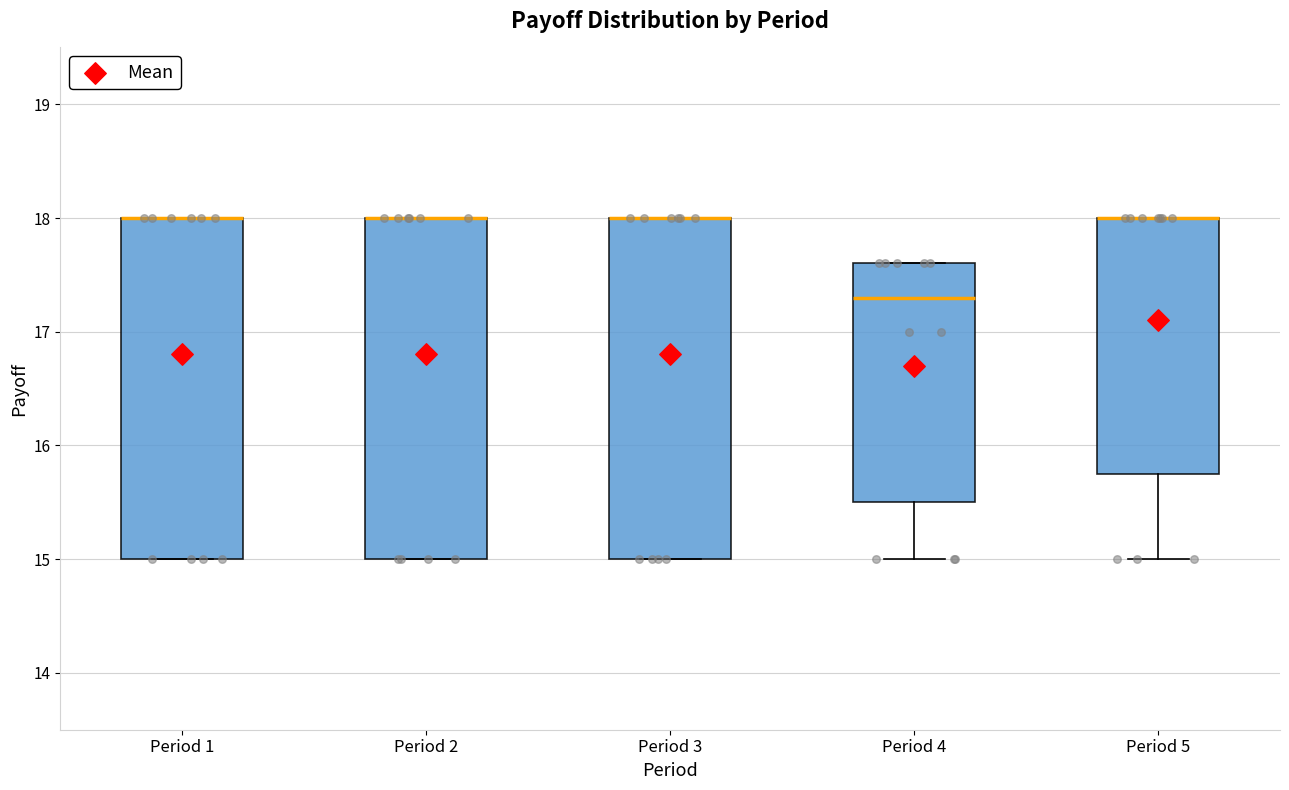

Reading left to right, transcribe this box plot: for each box, give where its median line is, the range the box spans, and where its two whiskers end, as read against the y-axis. The values are not printed on the chart, so give them approximately, as read against the axis.

Period 1: median 18.0 (drawn on the box's upper edge), box 15.0 to 18.0, whiskers 15.0 to 18.0
Period 2: median 18.0 (drawn on the box's upper edge), box 15.0 to 18.0, whiskers 15.0 to 18.0
Period 3: median 18.0 (drawn on the box's upper edge), box 15.0 to 18.0, whiskers 15.0 to 18.0
Period 4: median 17.3, box 15.5 to 17.6, whiskers 15.0 to 17.6
Period 5: median 18.0 (drawn on the box's upper edge), box 15.8 to 18.0, whiskers 15.0 to 18.0